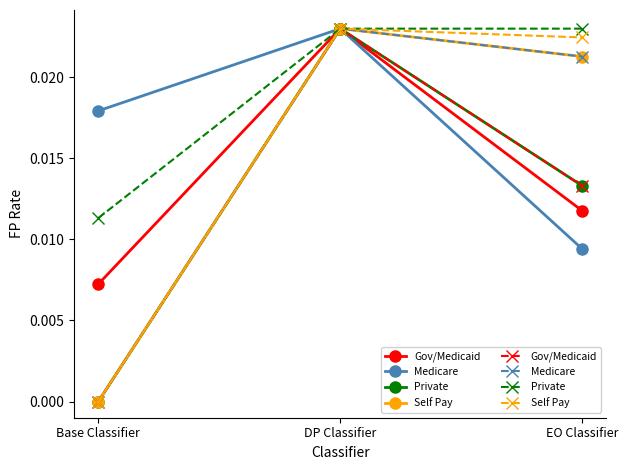

Count the Gov/Medicaid values in the range 0 to 1.

3